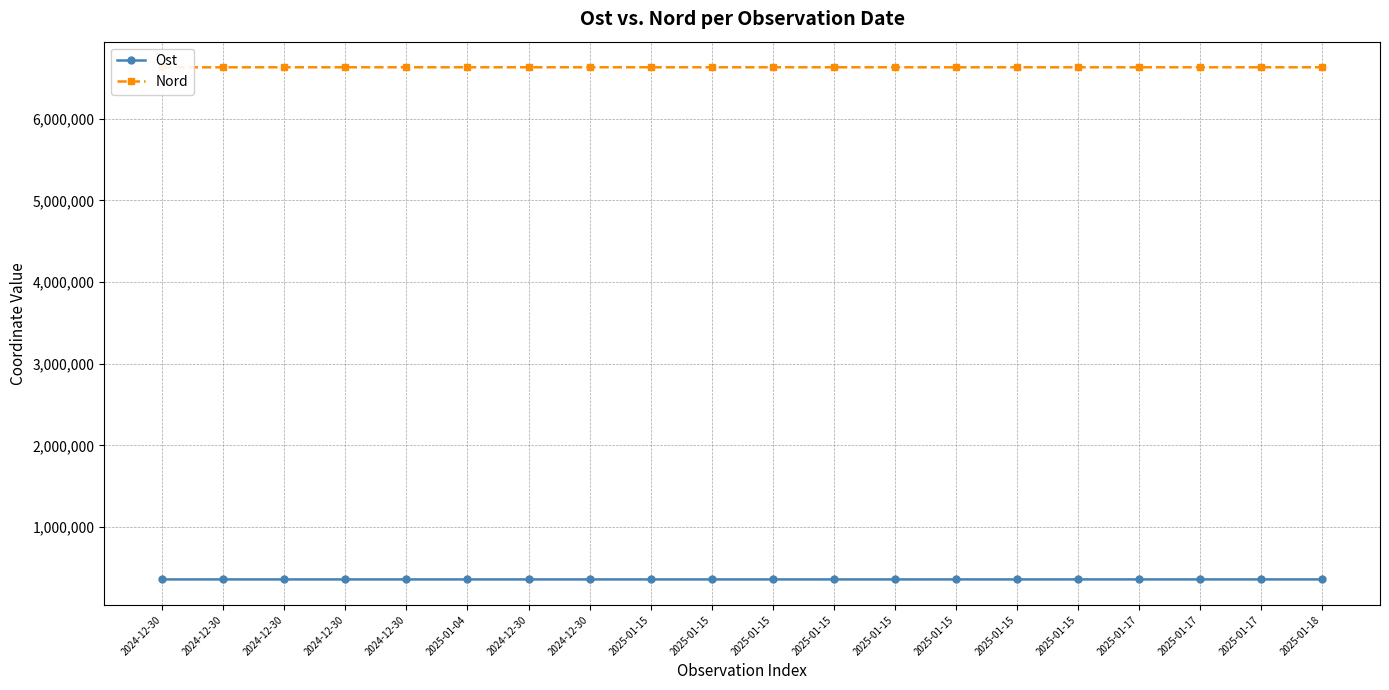

How many lines are shown in the chart?

2